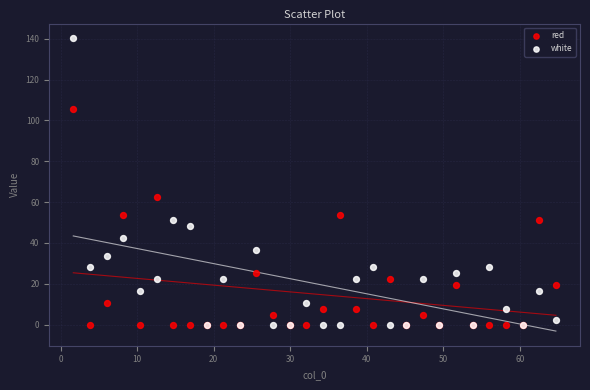

What are all the series names shown in the legend?

red, white